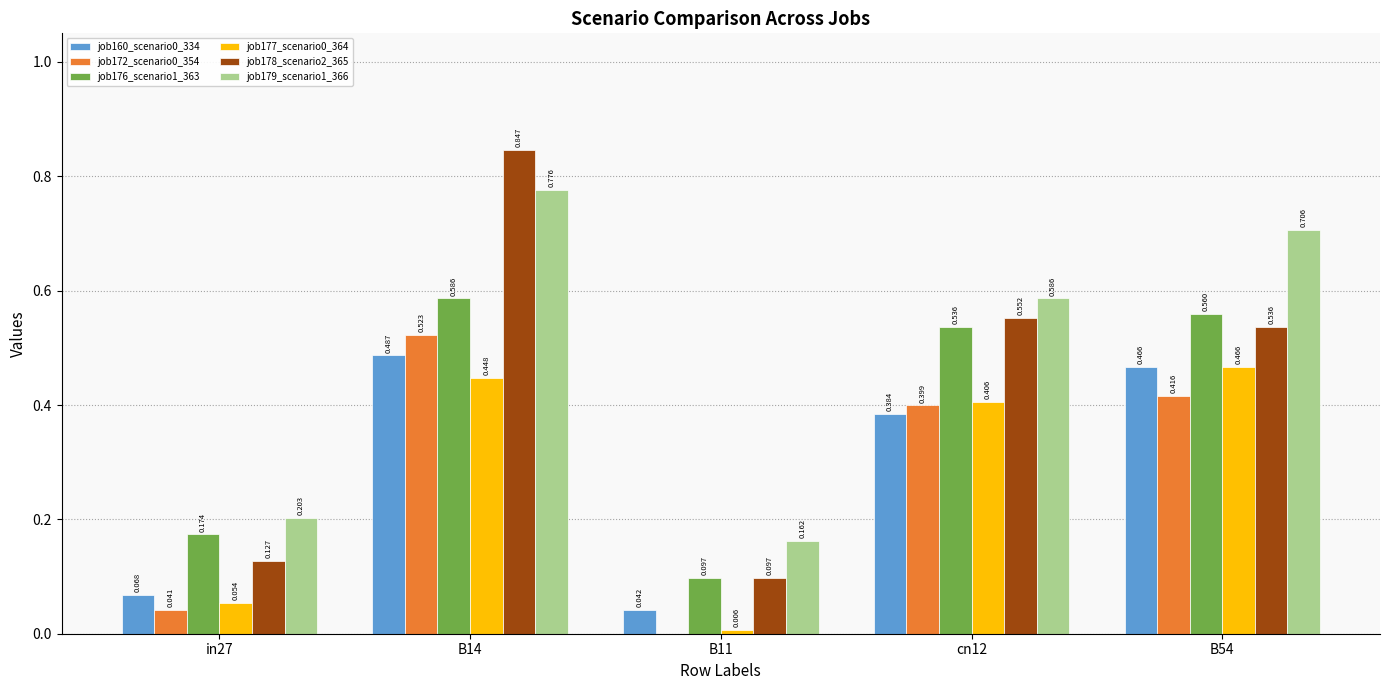

Reading left to right, extract all data points from this chart.

job160_scenario0_334: in27=0.1	B14=0.5	B11=0.0	cn12=0.4	B54=0.5
job172_scenario0_354: in27=0.0	B14=0.5	B11=0.0	cn12=0.4	B54=0.4
job176_scenario1_363: in27=0.2	B14=0.6	B11=0.1	cn12=0.5	B54=0.6
job177_scenario0_364: in27=0.1	B14=0.4	B11=0.0	cn12=0.4	B54=0.5
job178_scenario2_365: in27=0.1	B14=0.8	B11=0.1	cn12=0.6	B54=0.5
job179_scenario1_366: in27=0.2	B14=0.8	B11=0.2	cn12=0.6	B54=0.7